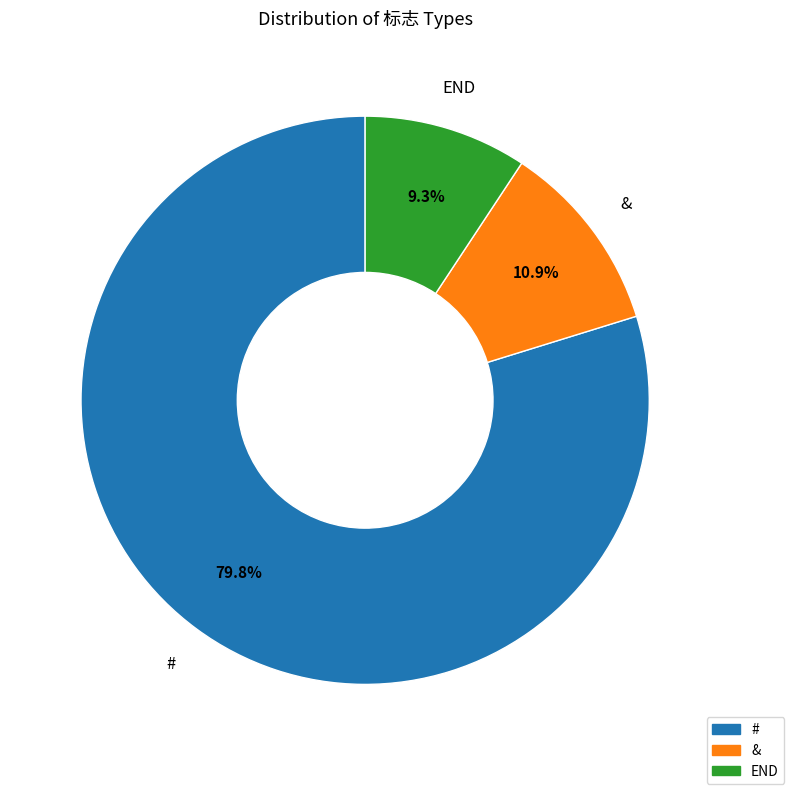

Which slice represents more than half of the pie?

#